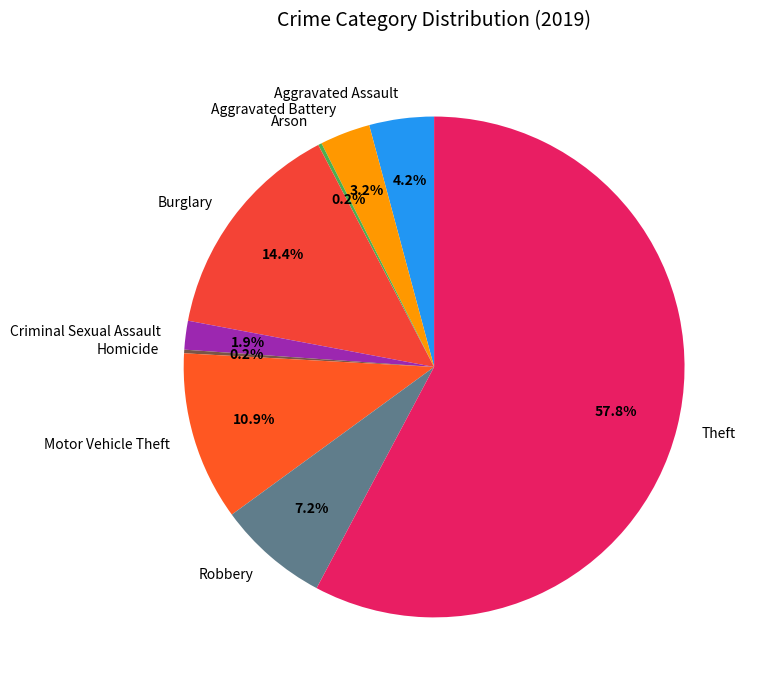

Is Theft the majority of the pie?

Yes